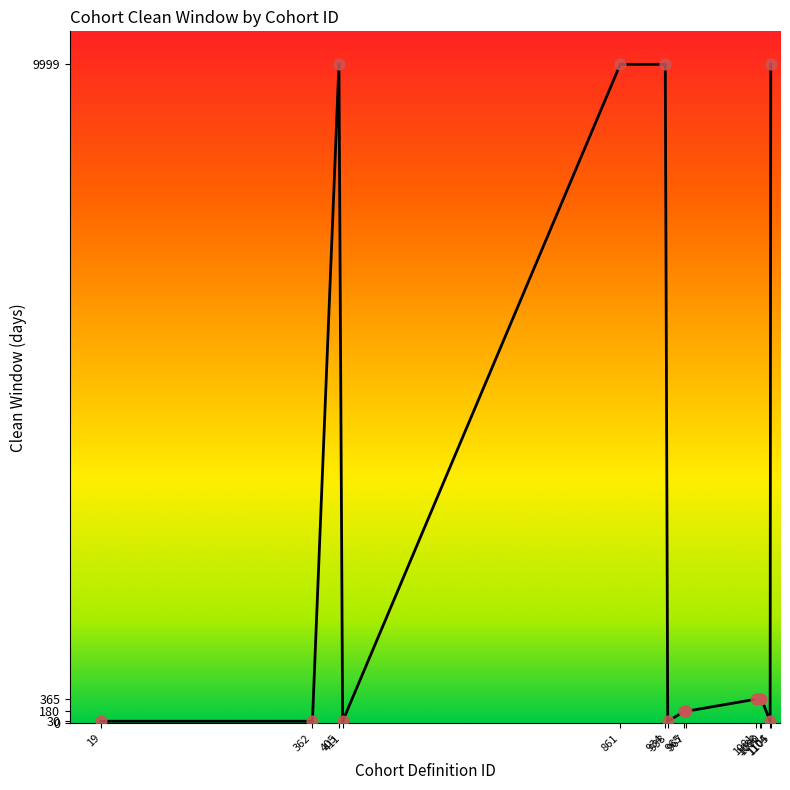

Approximately how many times larger is the value at 1105 compared to 861?

1.0